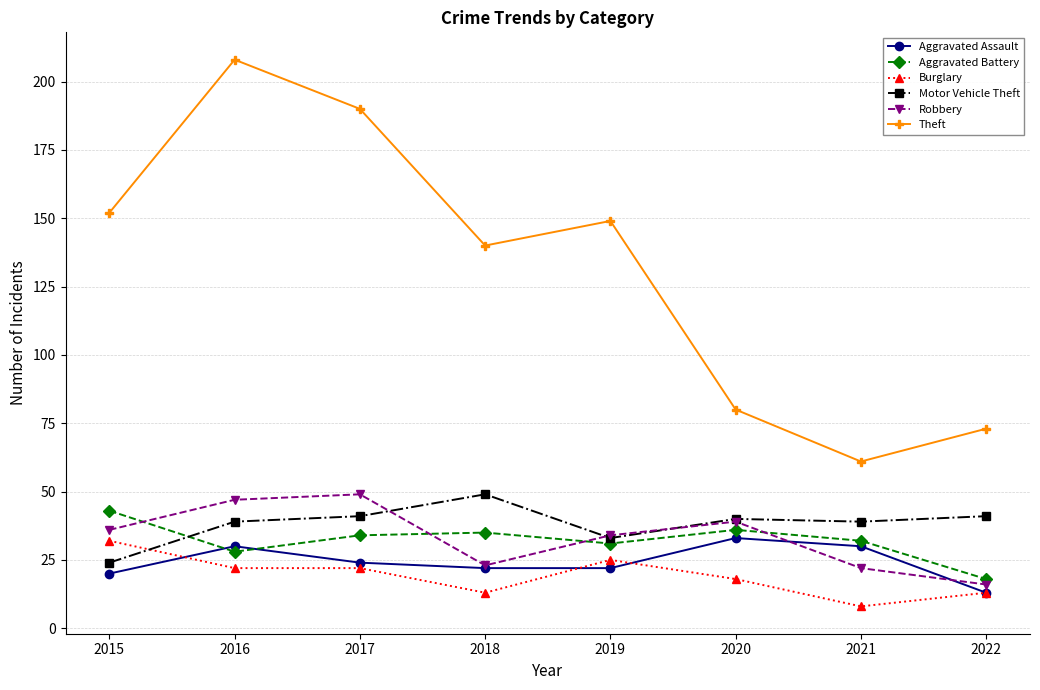

Which label corresponds to the largest value in the chart?

2016